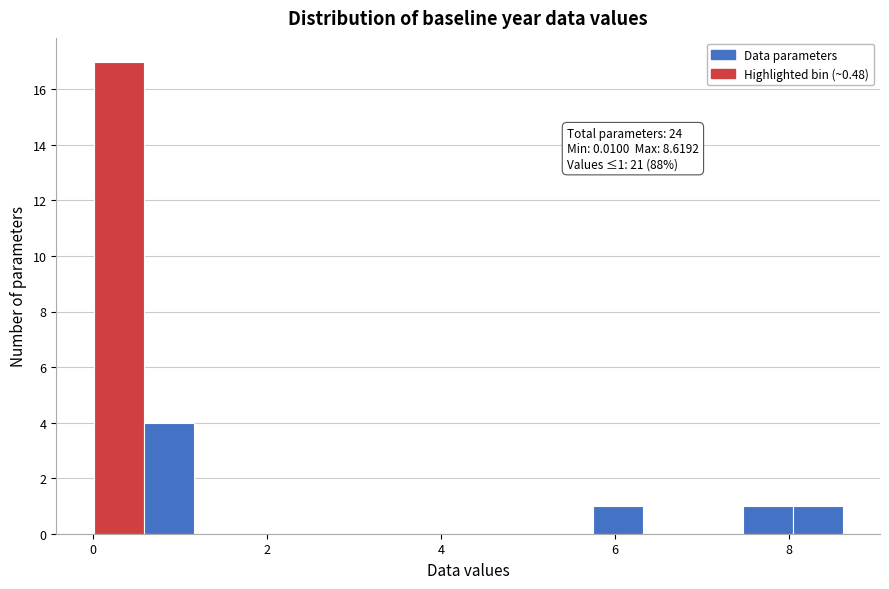

Around what value on the x-axis is the tallest bar? Give the approximate position of its centre, as read against the axis.

0.2